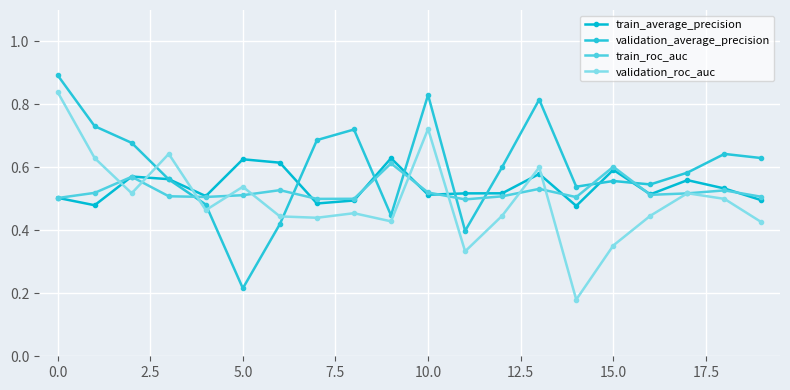

Which category has the lowest value in the validation_roc_auc series?

14